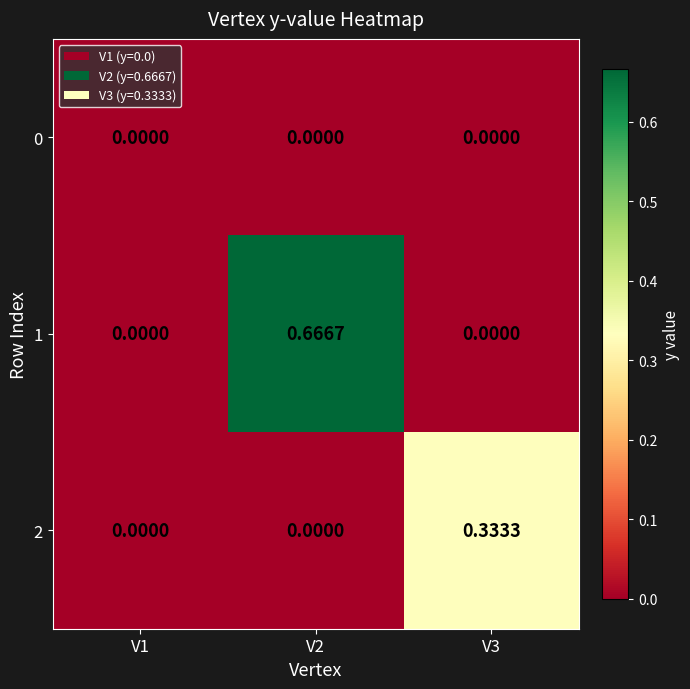

How many categories are shown in the chart?

3